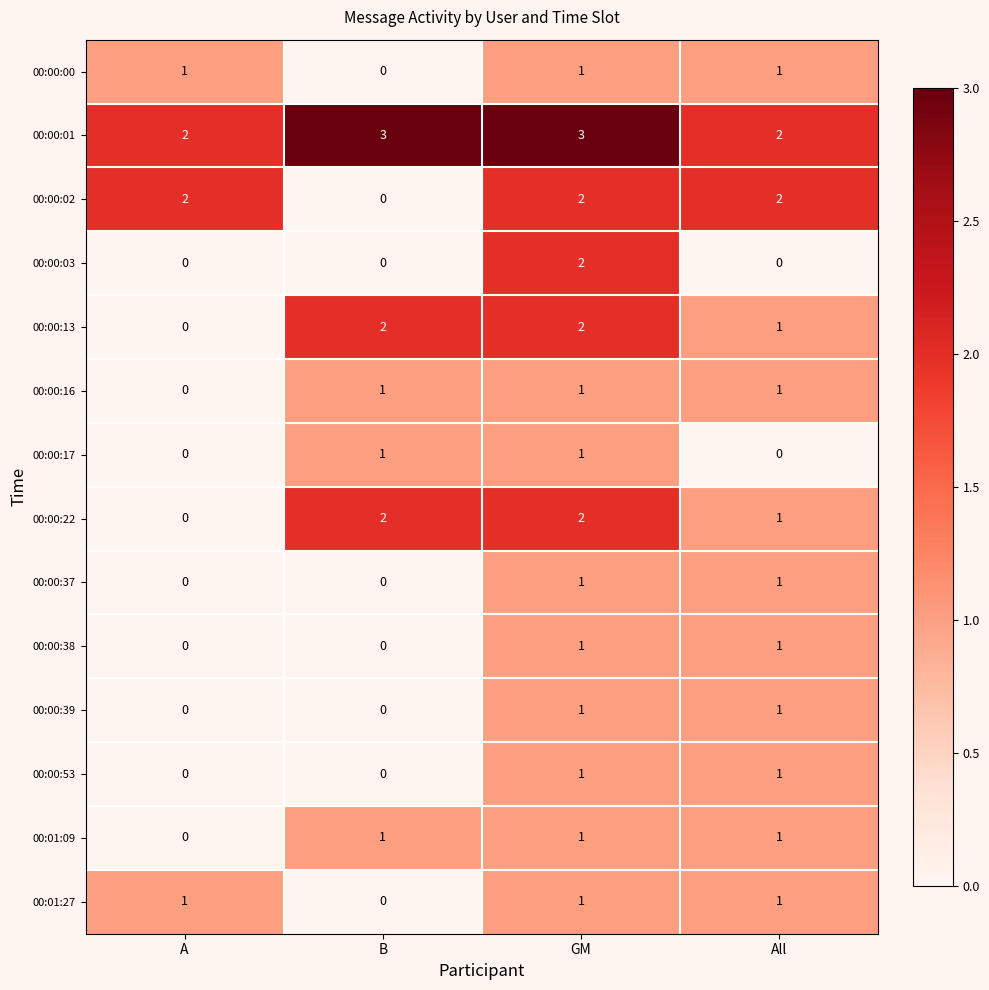

What is the greatest value displayed?

3